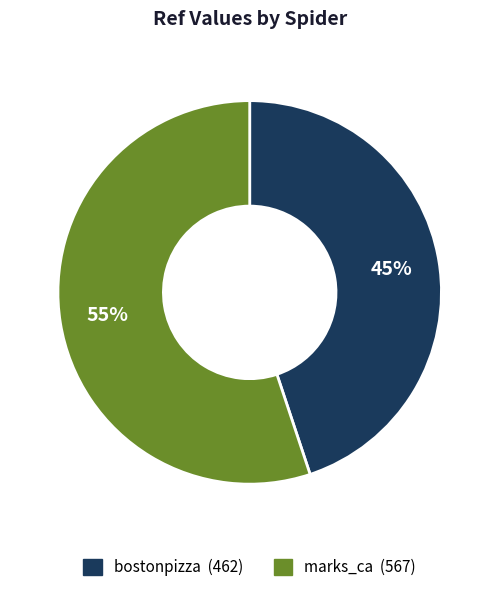

Rank the categories by value from highest to lowest.

marks_ca, bostonpizza